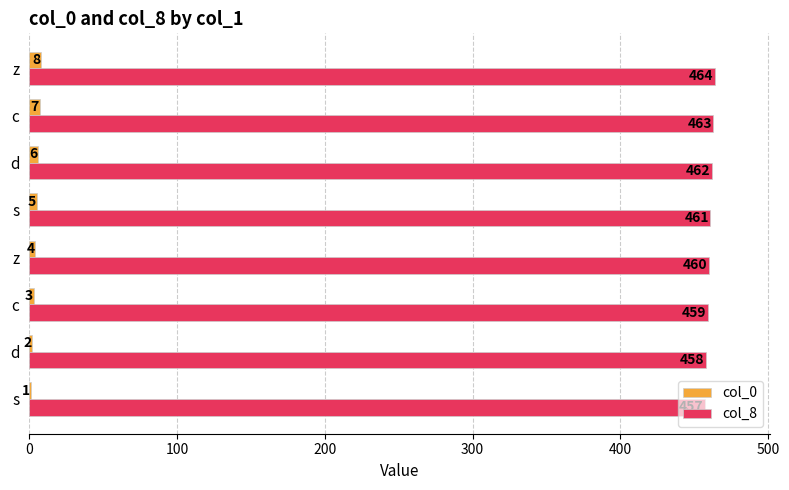

How many distinct data groups are displayed?

2